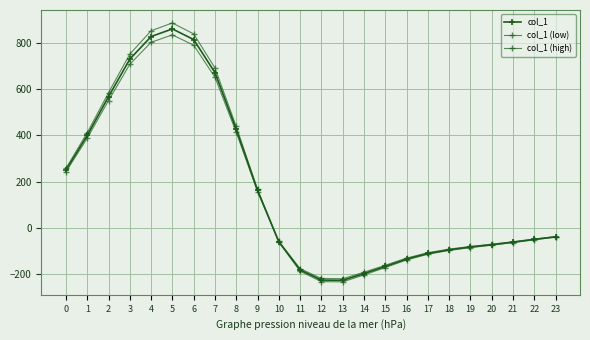

At which label does col_1 reach its minimum?

13